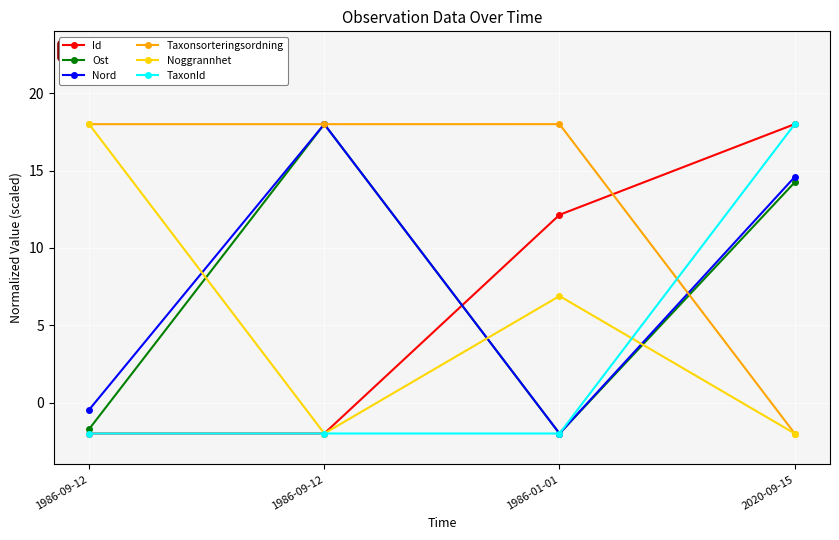

How many values in the Noggrannhet series are below 6?

2